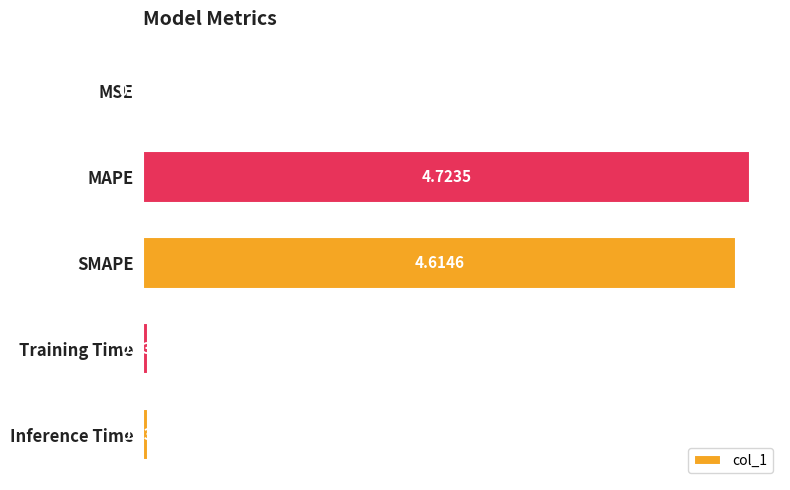

Between Inference Time and Training Time, which is larger?

Inference Time